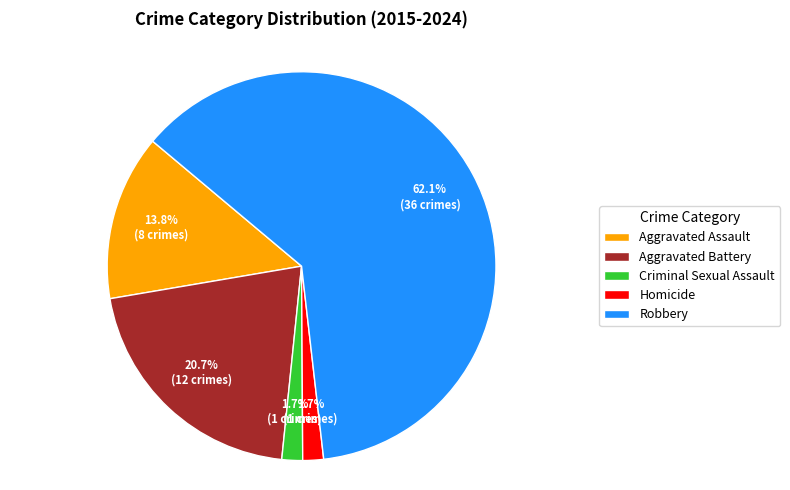

Do Criminal Sexual Assault and Aggravated Battery together represent more than half of the pie?

No